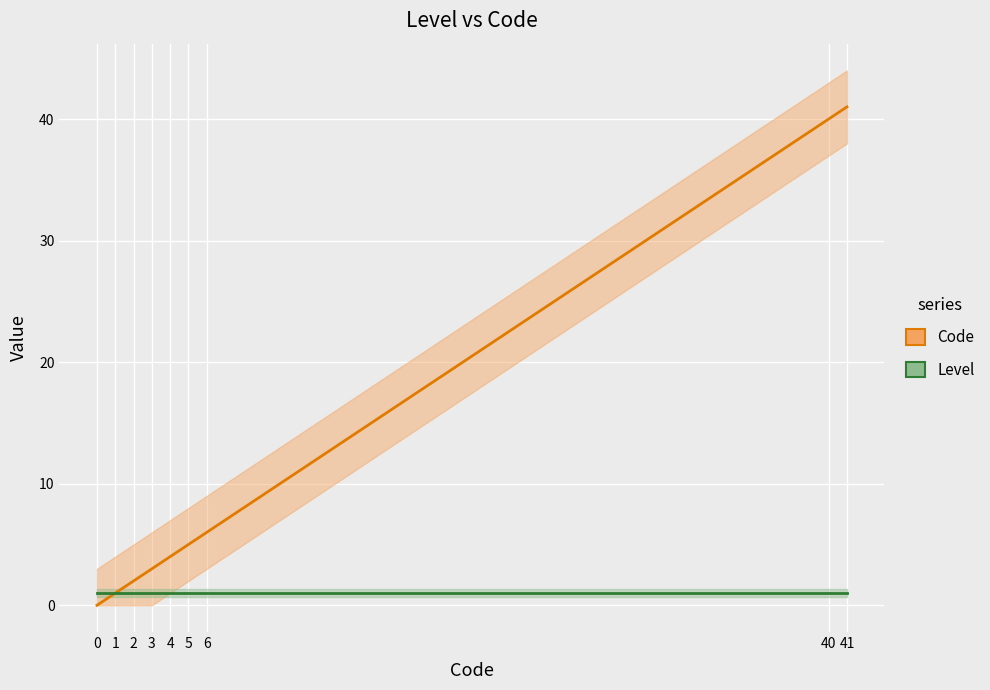

At 40, list the series in order from smallest to largest.

Level, Code